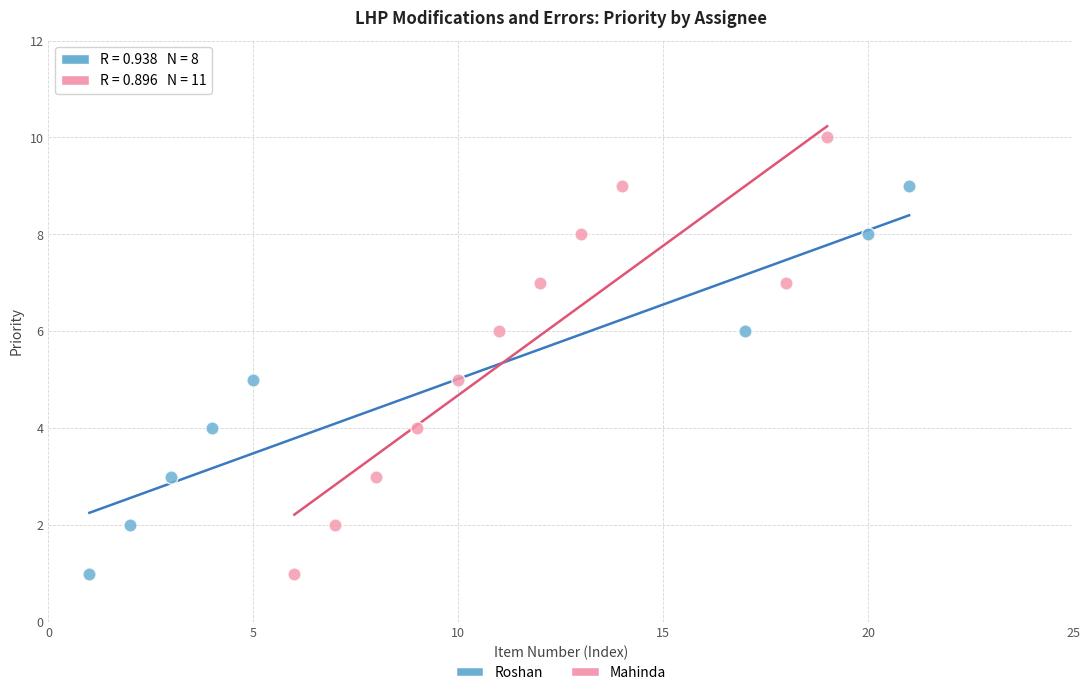

Which series contains the highest Y value?

Mahinda